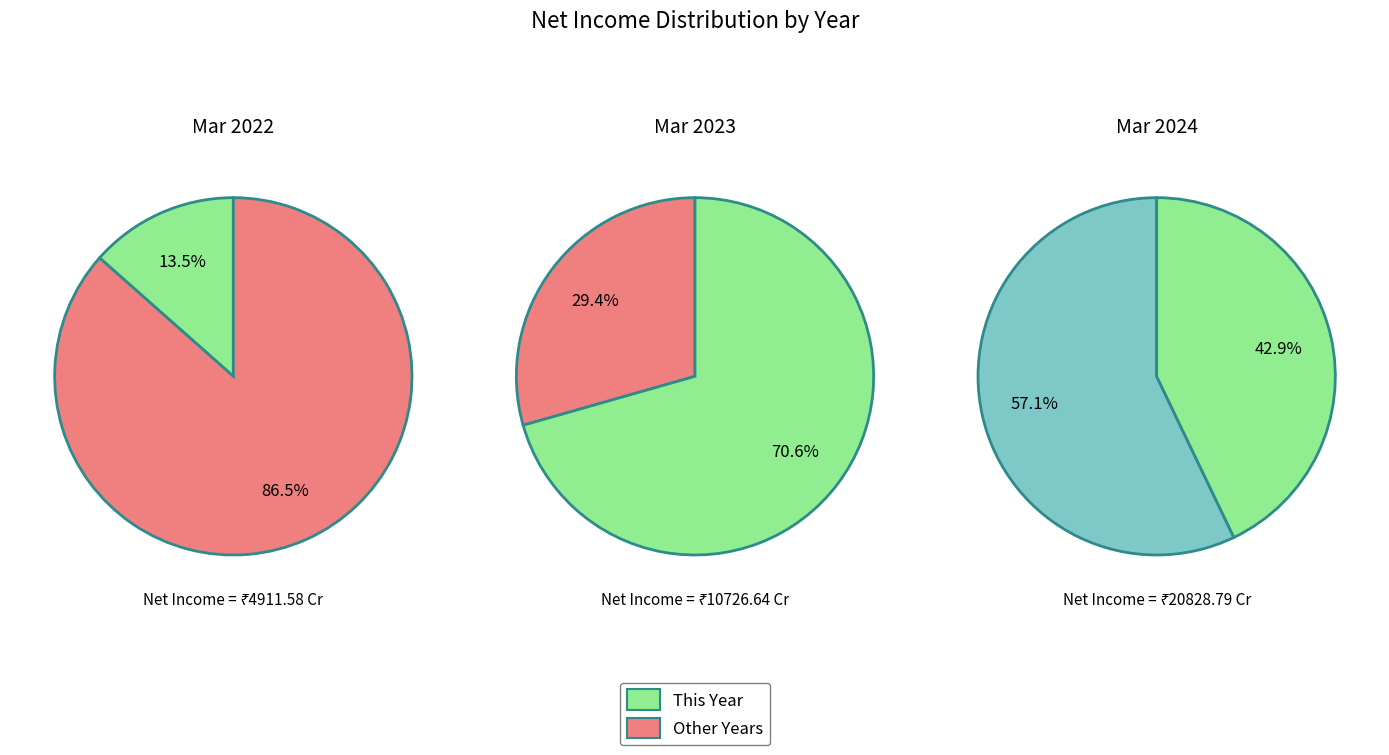

To the nearest percent, what percentage of the pie is Mar 2022?

13%